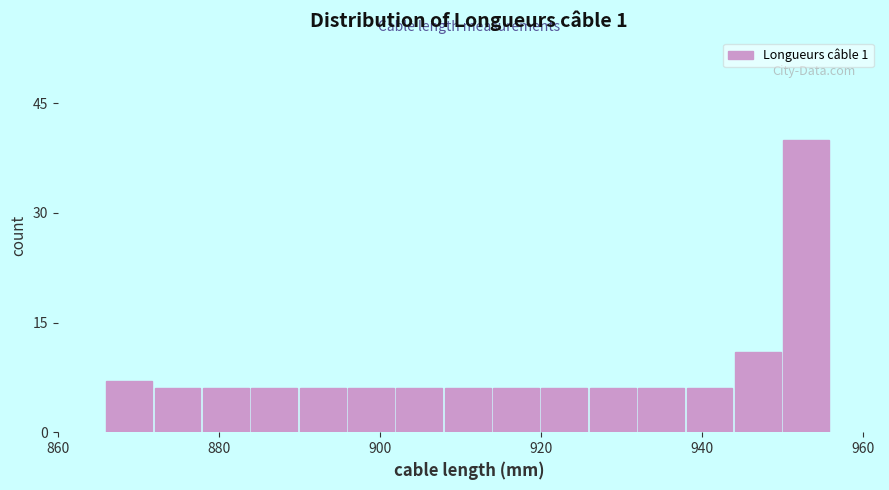

Around what value on the x-axis is the tallest bar? Give the approximate position of its centre, as read against the axis.

952